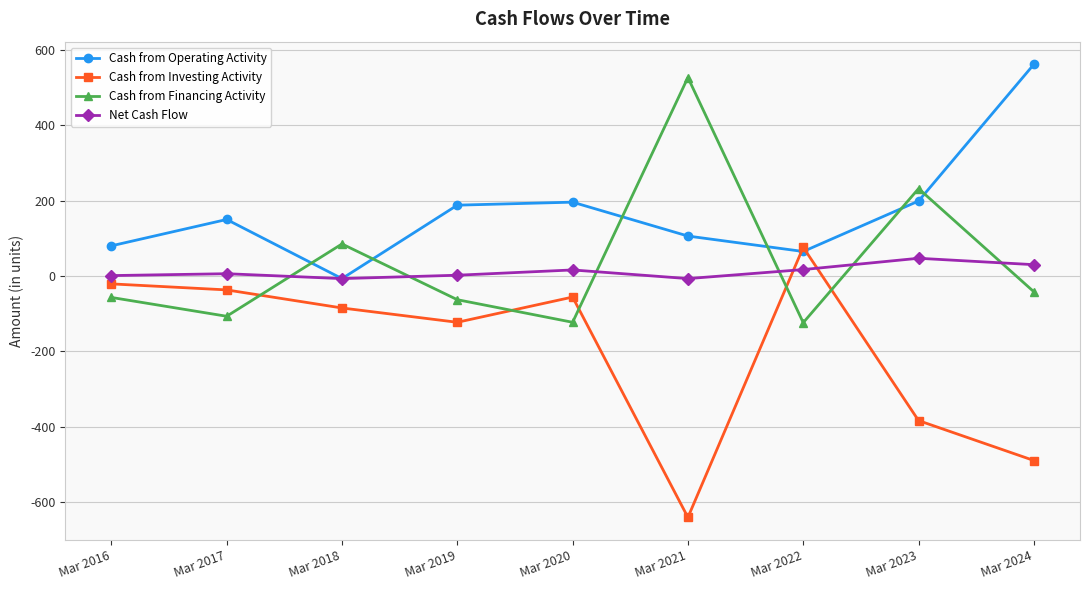

Is the value of Cash from Investing Activity at Mar 2024 greater than the value of Cash from Financing Activity at Mar 2021?

No